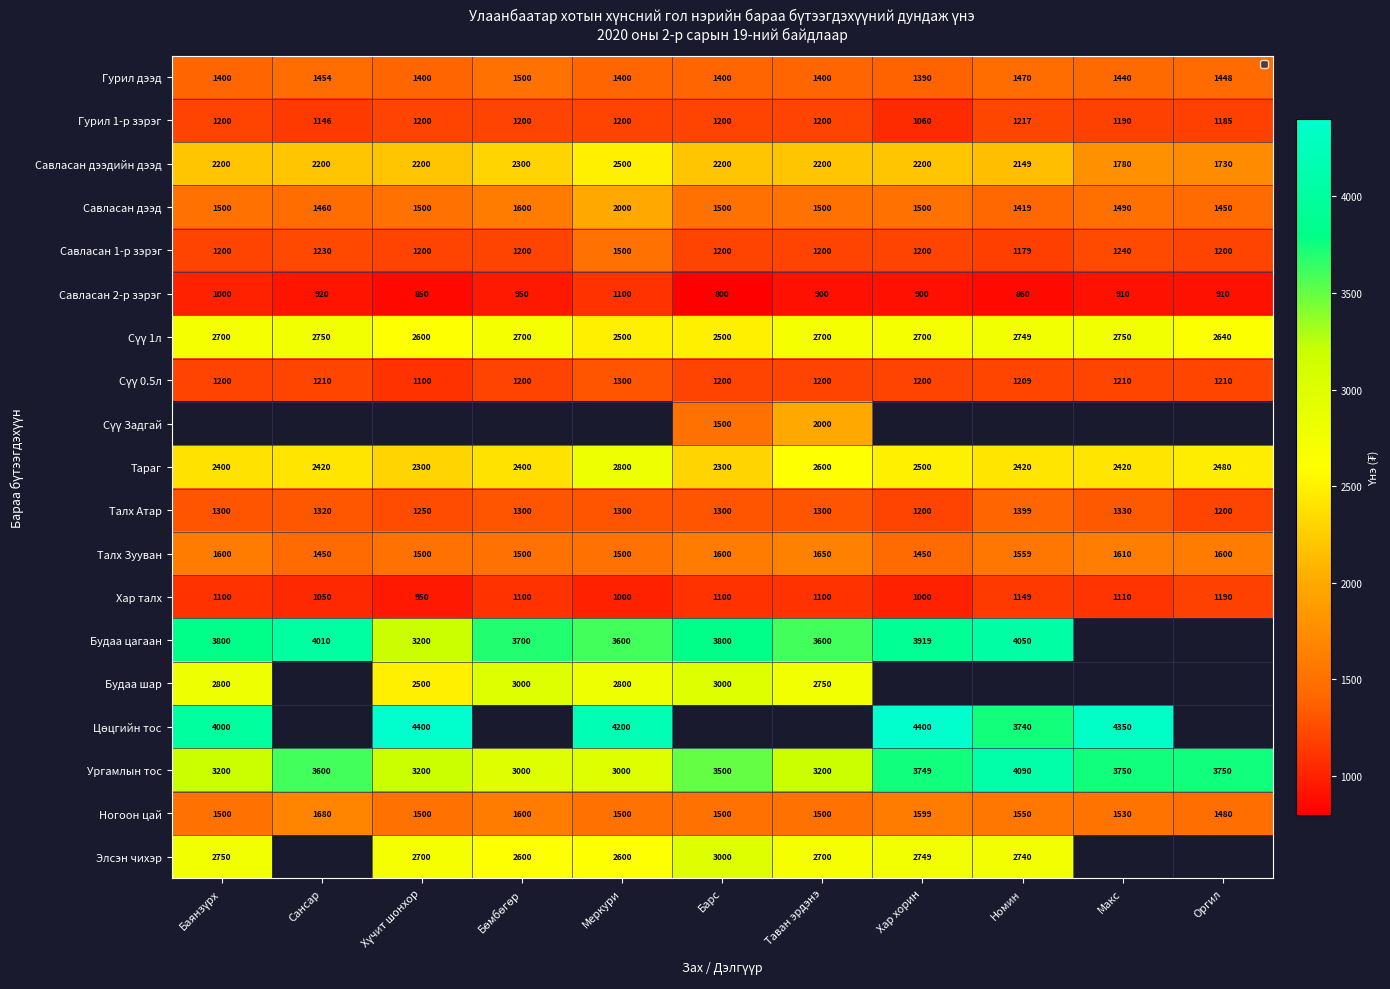

How many data points in Тараг are less than 2420?

4